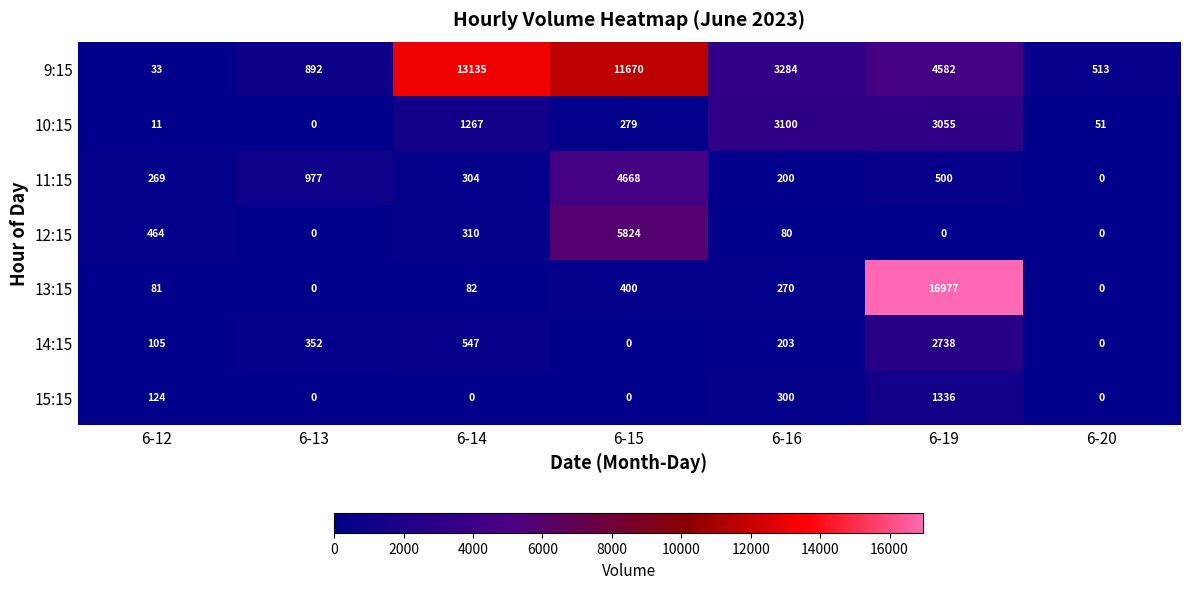

What value does the 9:15 series have at 6-14, to the nearest 50?

13150